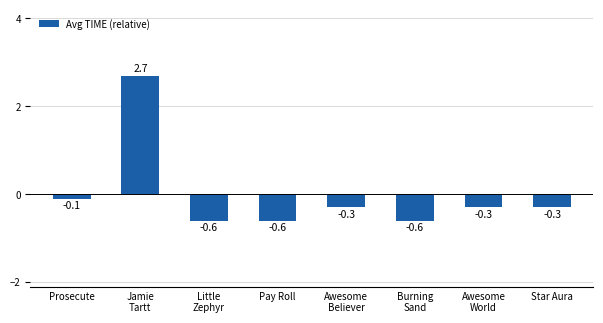

Does the chart contain any negative values?

Yes